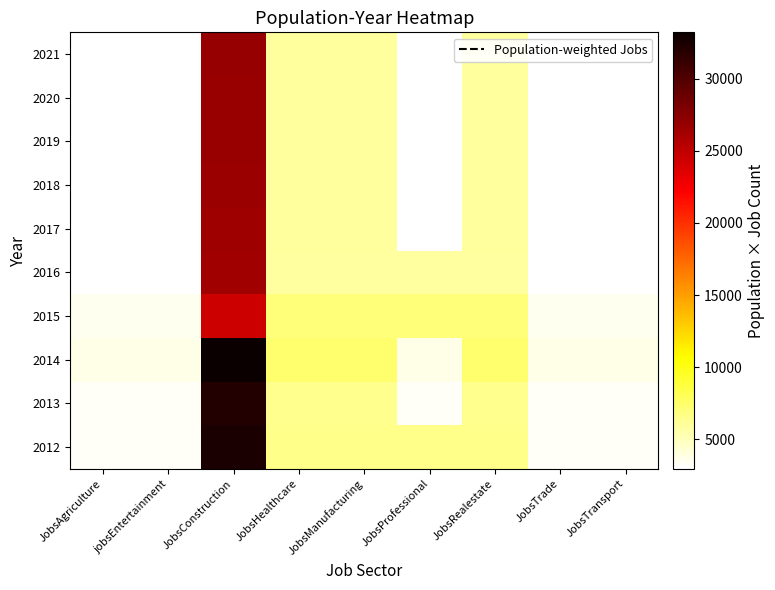

At which category is the sum across all series the highest?

JobsConstruction